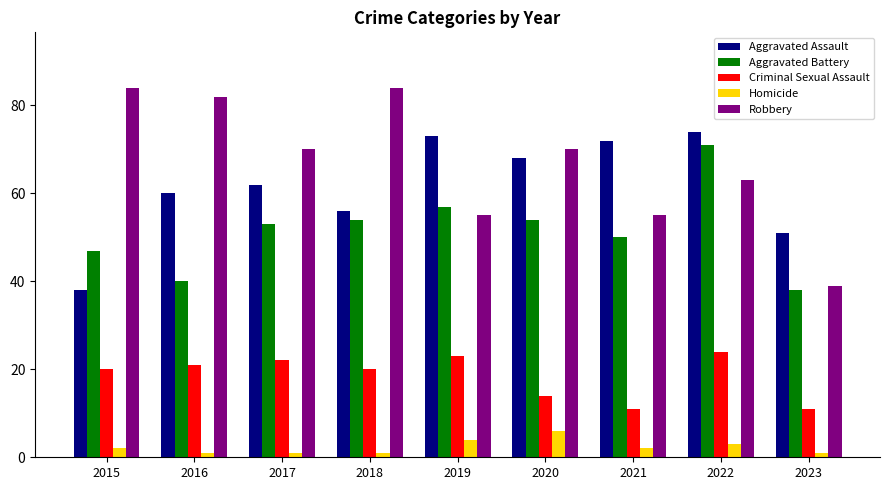

How many bars are there in each group?

5